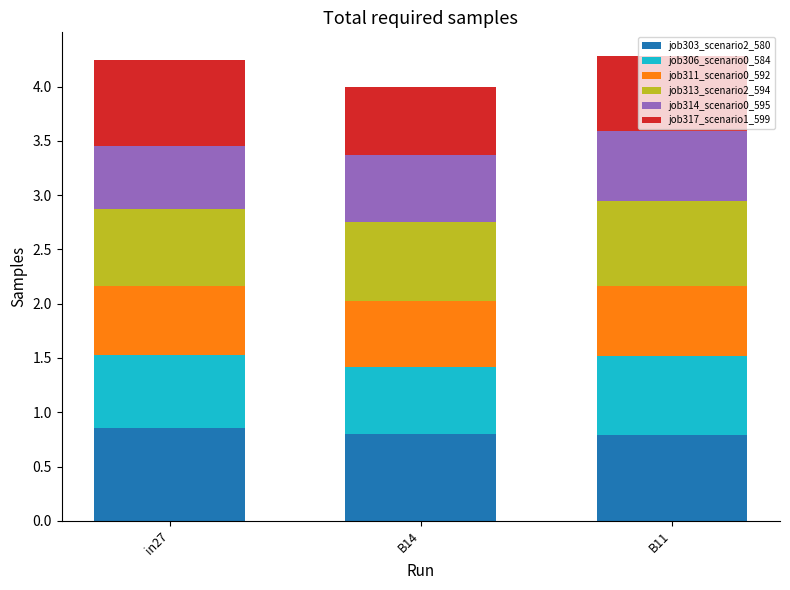

What is the minimum value for job303_scenario2_580?

0.8